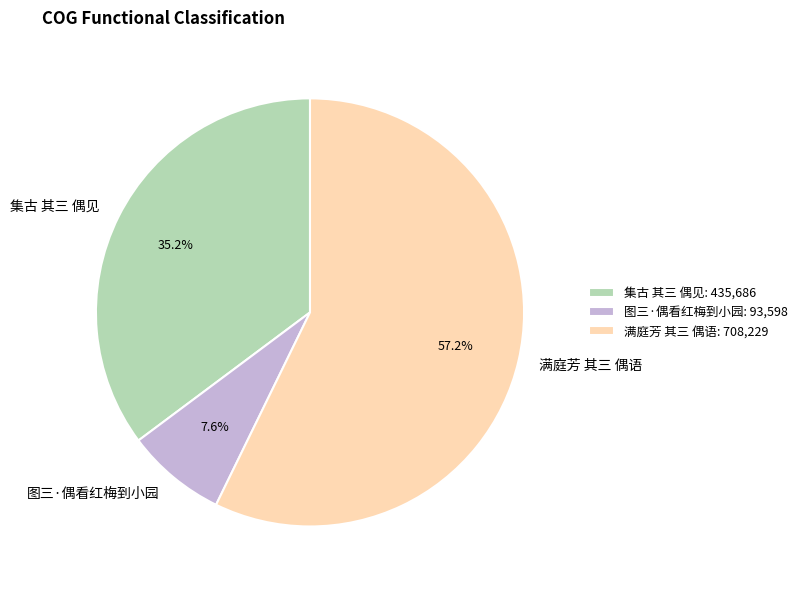

Which category has the biggest portion of the pie?

满庭芳 其三 偶语